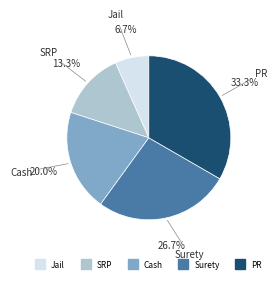

Is it true that SRP is 13% of the pie?

True